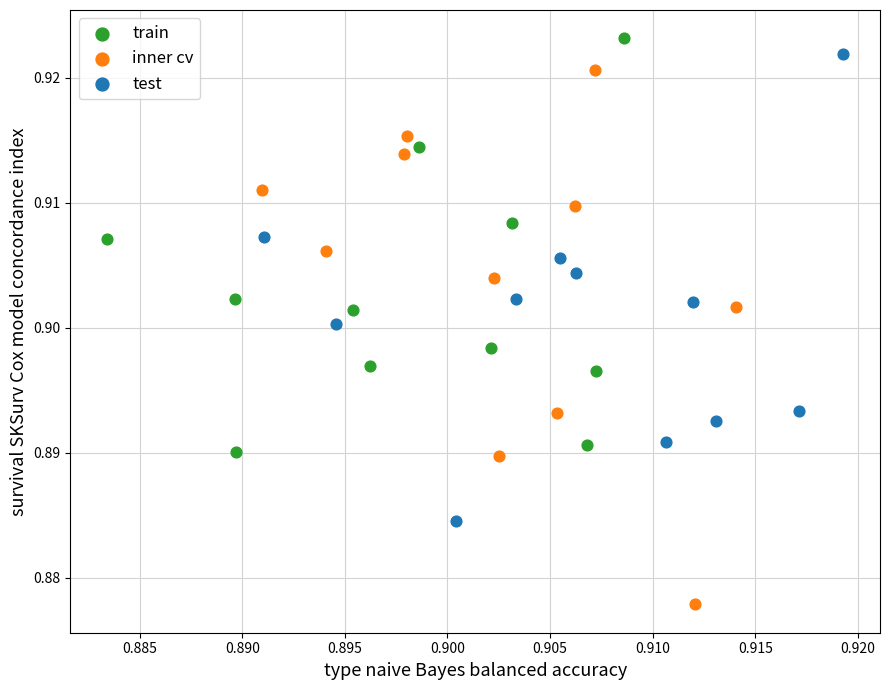

Which series reaches the minimum Y coordinate?

inner cv